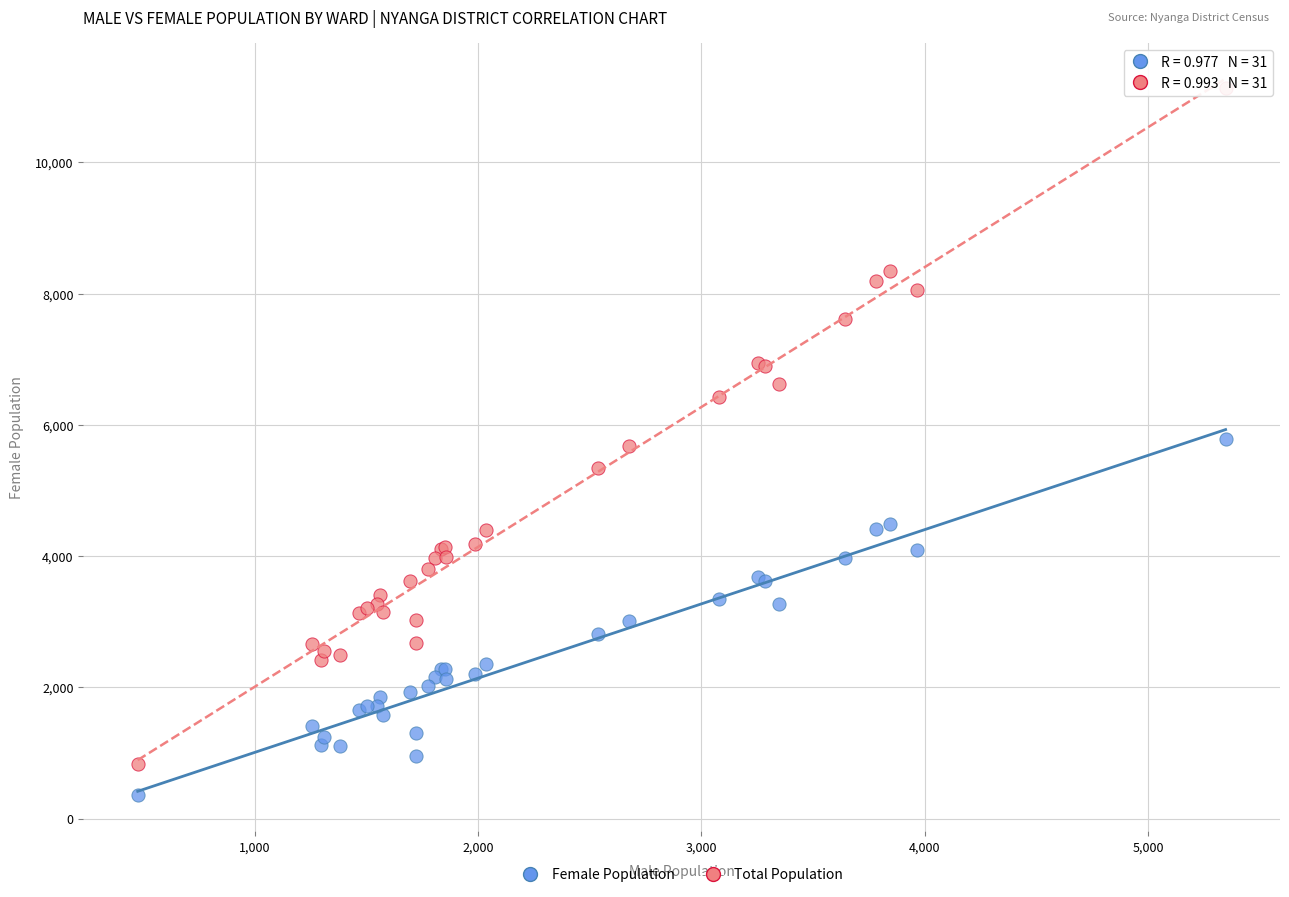

What are all the series names shown in the legend?

Female Population, Total Population